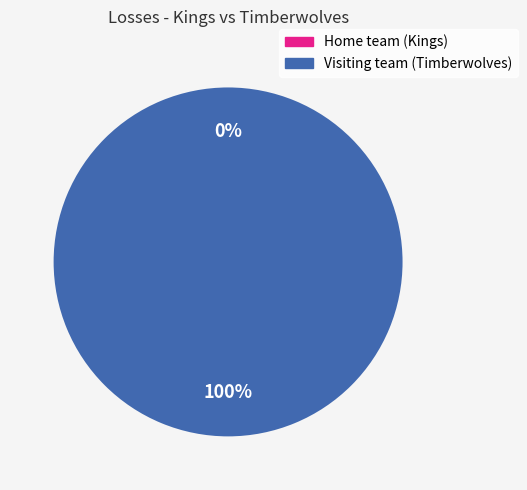

What is the smallest slice in the pie chart?

Home team (Kings)